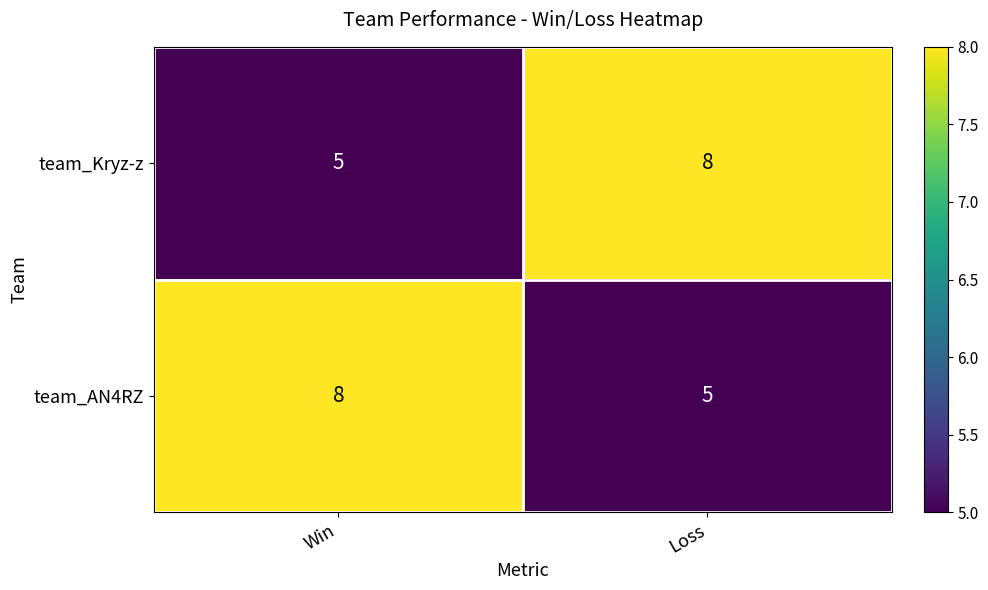

What is the total value across all series at Loss?

13